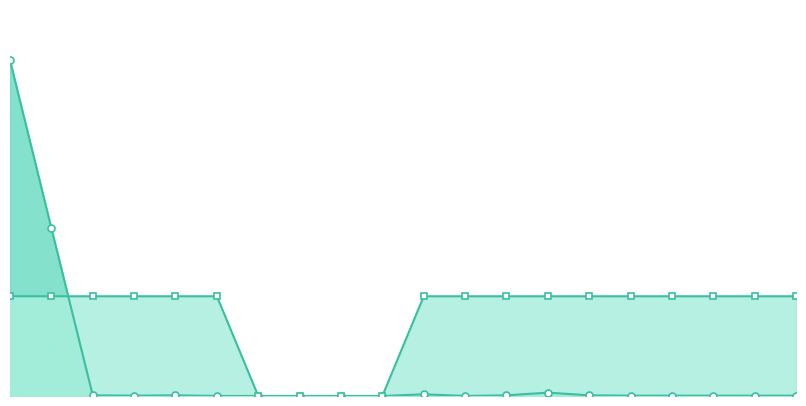

True or false: decimals has more than 0 points higher than both neighbors.

False